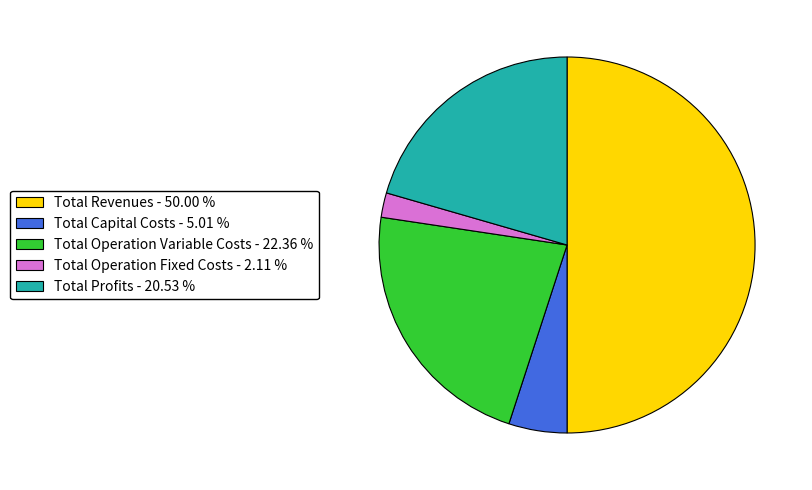

What is the ratio of the value at Total Profits - 20.53 % to the value at Total Operation Fixed Costs - 2.11 %?

9.7